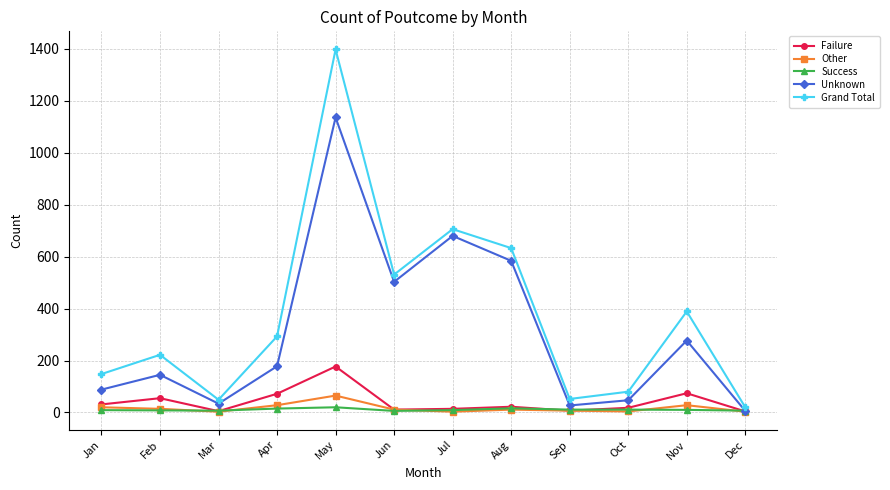

True or false: Other has more than 1 interior local peaks.

True